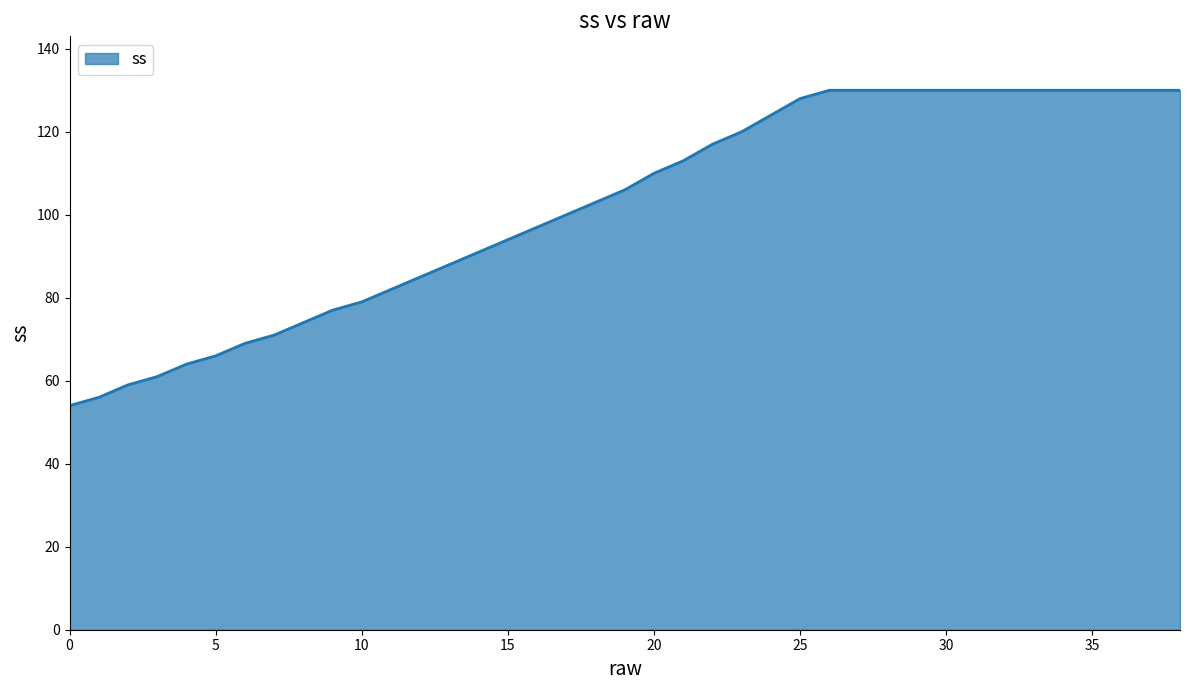

Reading left to right, what are all the values shown in this chart?

0=54	1=56	2=59	3=61	4=64	5=66	6=69	7=71	8=74	9=77	10=79	11=82	12=85	13=88	14=91	15=94	16=97	17=100	18=103	19=106	20=110	21=113	22=117	23=120	24=124	25=128	26=130	27=130	28=130	29=130	30=130	31=130	32=130	33=130	34=130	35=130	36=130	37=130	38=130